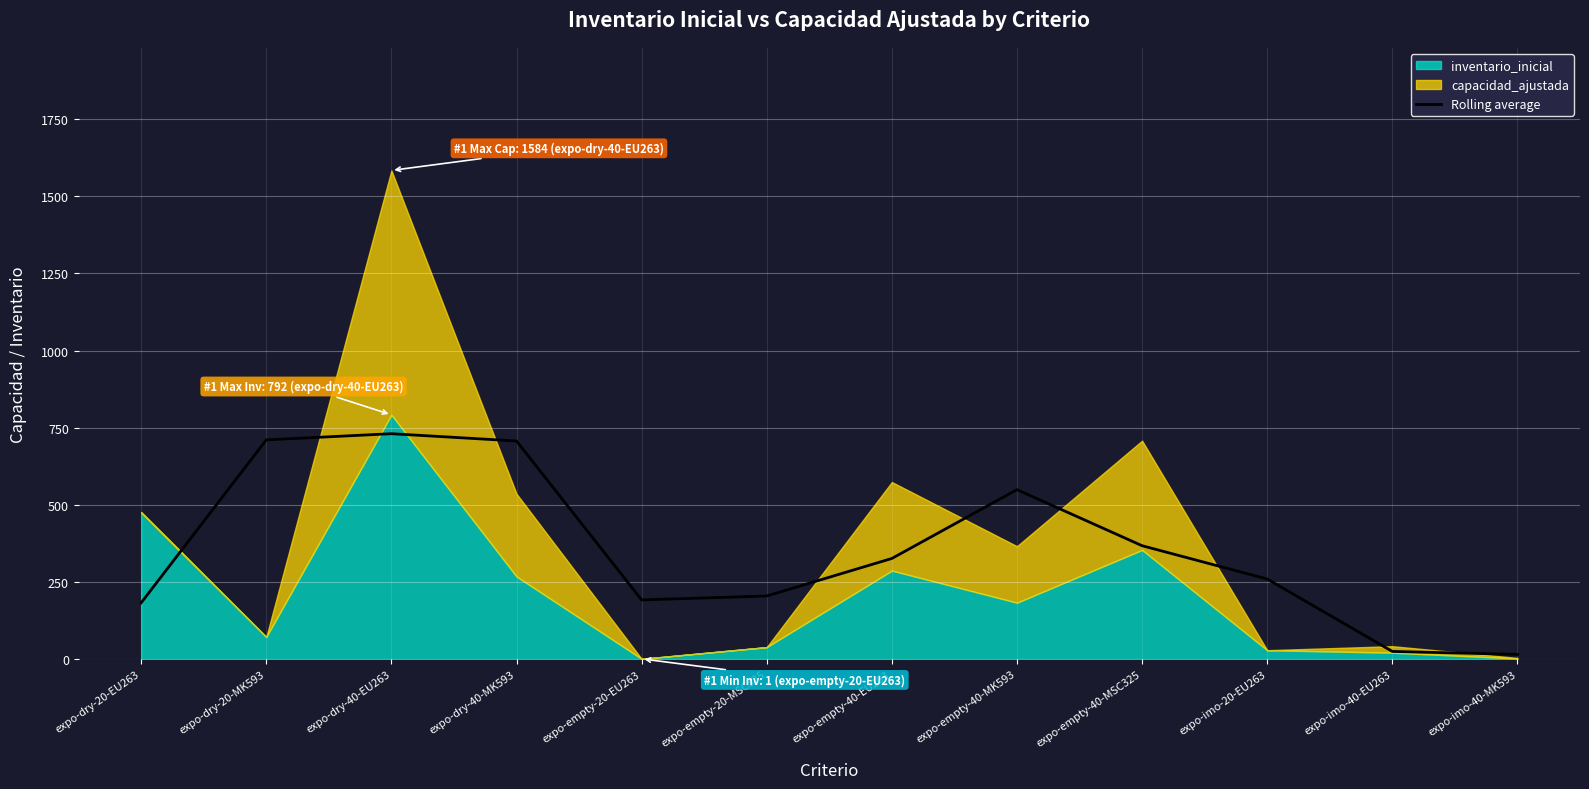

What is the value of the 7th point from the left?

326.3